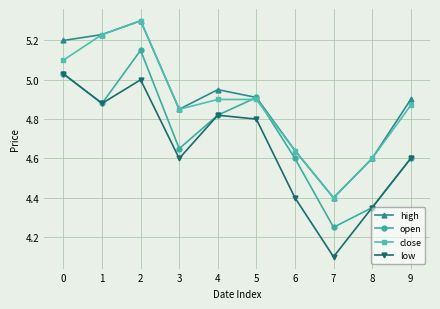

How many interior local peaks does the high series have?

2